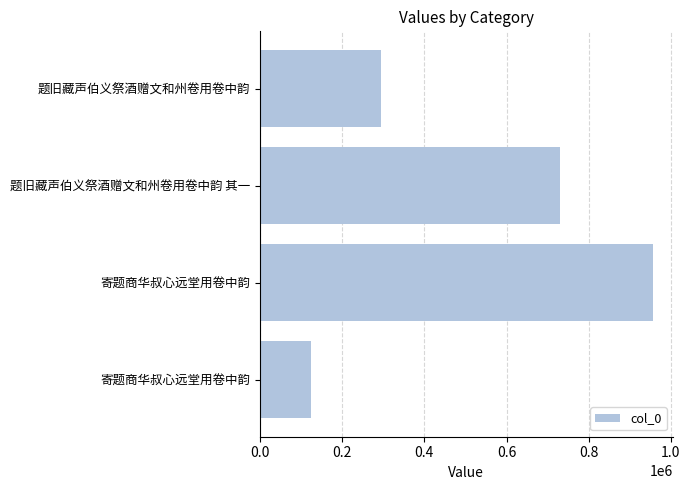

What is the maximum value shown in the chart?

956703